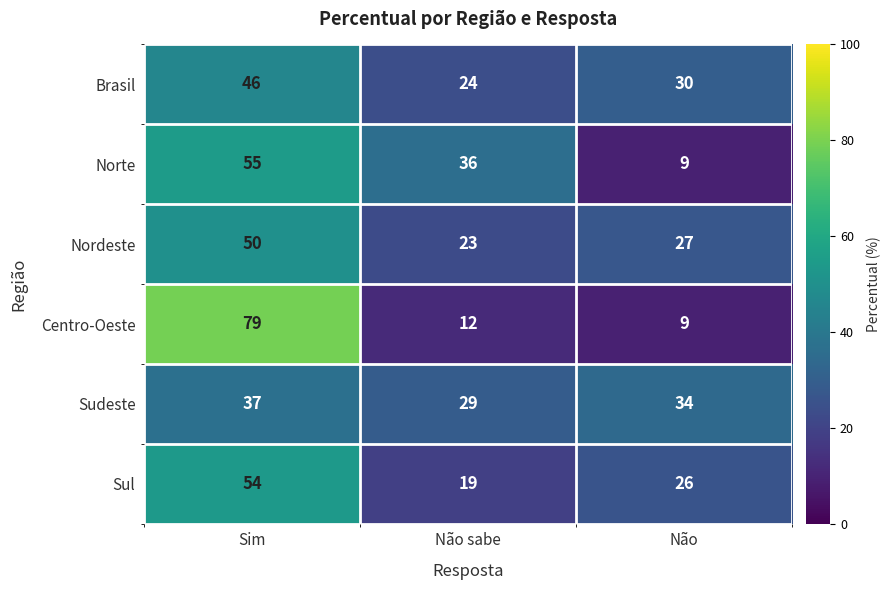

Count the number of data series in this chart.

6